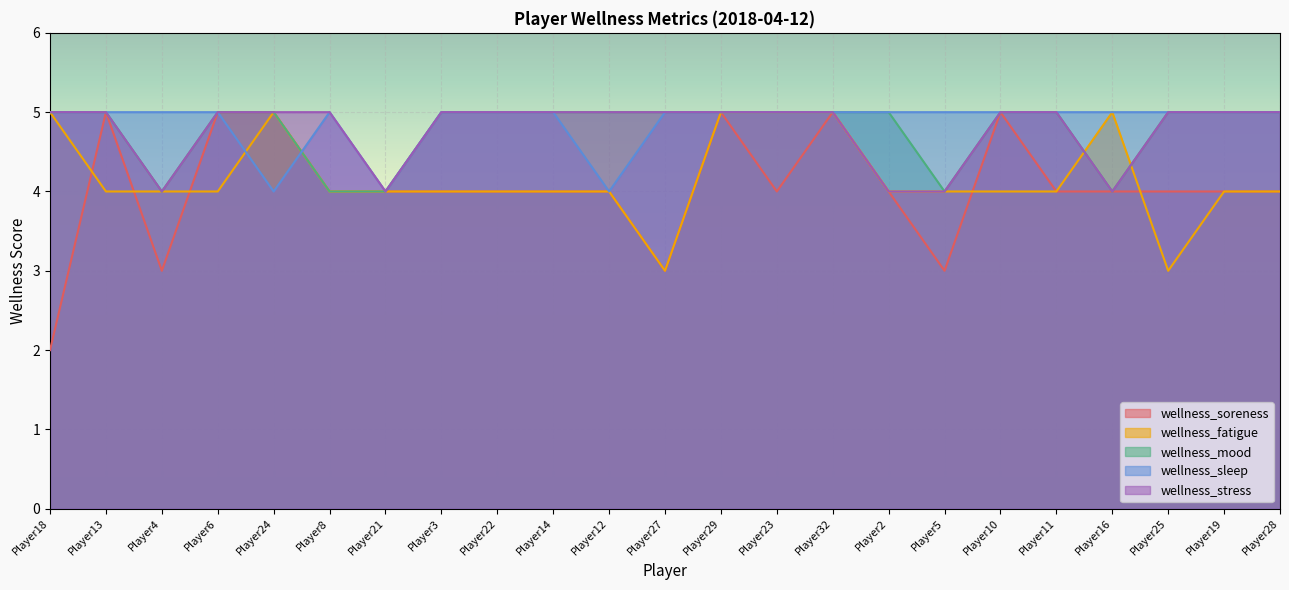

Reading left to right, transcribe all the data shown in this chart.

wellness_soreness: 2	5	3	5	5	4	4	4	4	4	4	3	5	4	5	4	3	5	4	4	4	4	4
wellness_fatigue: 5	4	4	4	5	4	4	4	4	4	4	3	5	5	5	4	4	4	4	5	3	4	4
wellness_mood: 5	5	4	5	5	4	4	5	5	5	5	5	5	5	5	5	4	5	5	4	5	5	5
wellness_sleep: 5	5	5	5	4	5	4	5	5	5	4	5	5	5	5	5	5	5	5	5	5	5	5
wellness_stress: 5	5	4	5	5	5	4	5	5	5	5	5	5	5	5	4	4	5	5	4	5	5	5